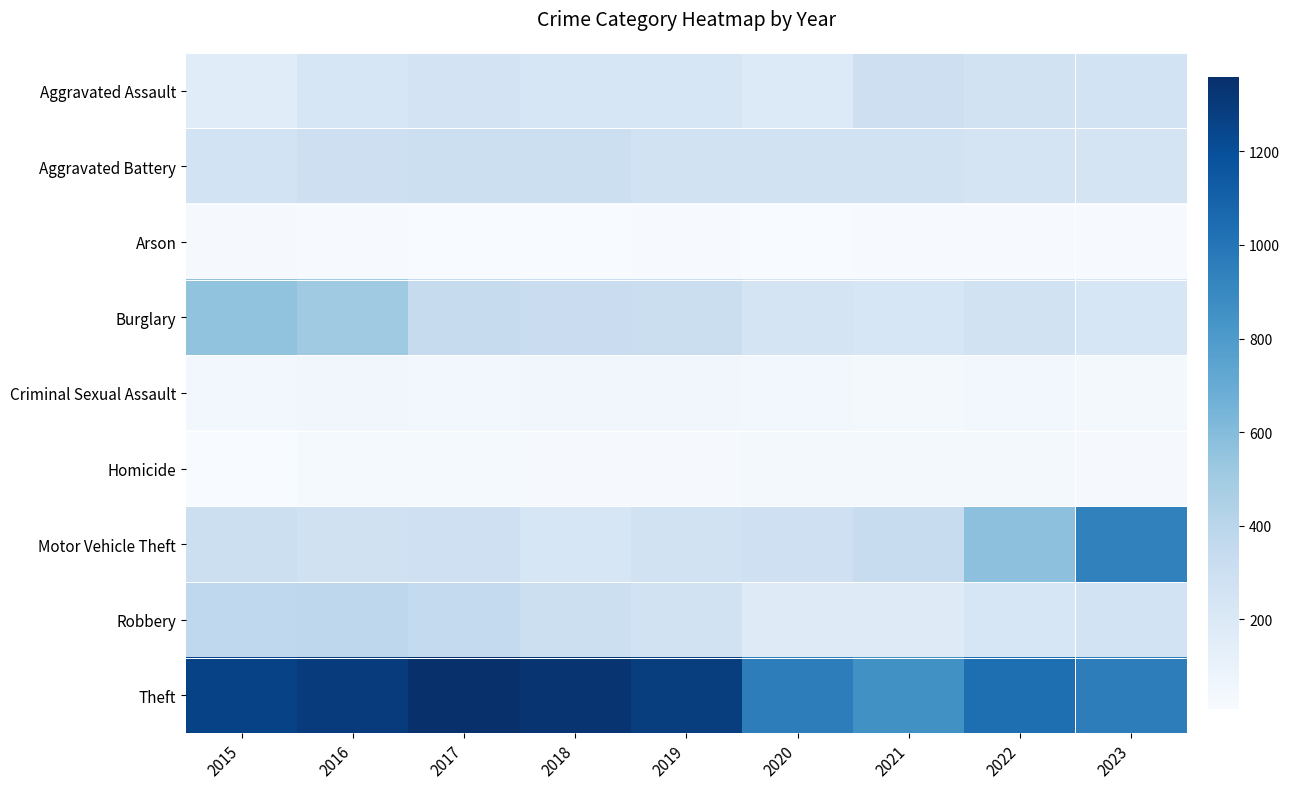

The Arson series shows 3 at 2018. True or false?

False